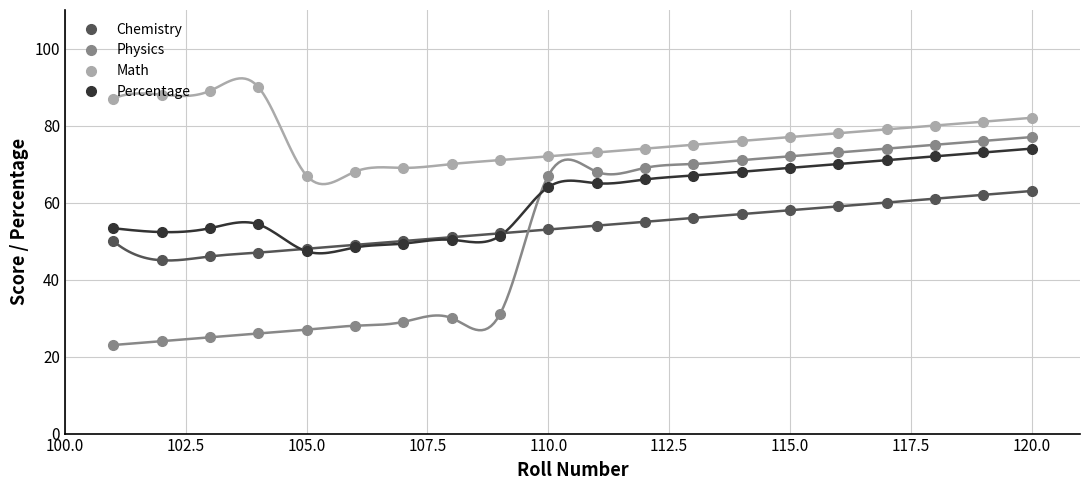

Which series has the widest spread of values?

Physics